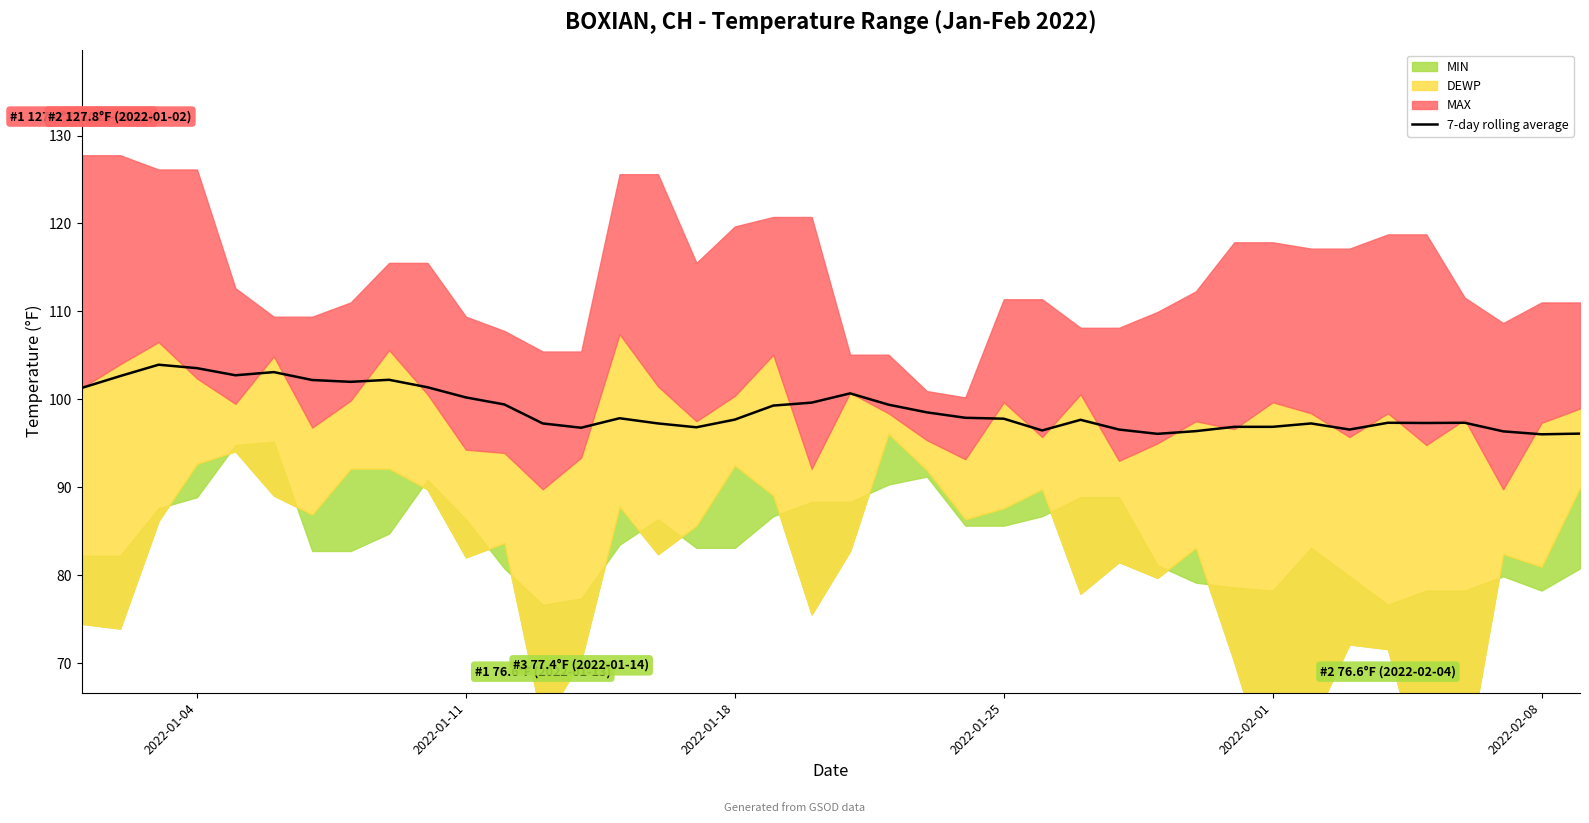

What is the minimum value for 7-day rolling average?

96.0